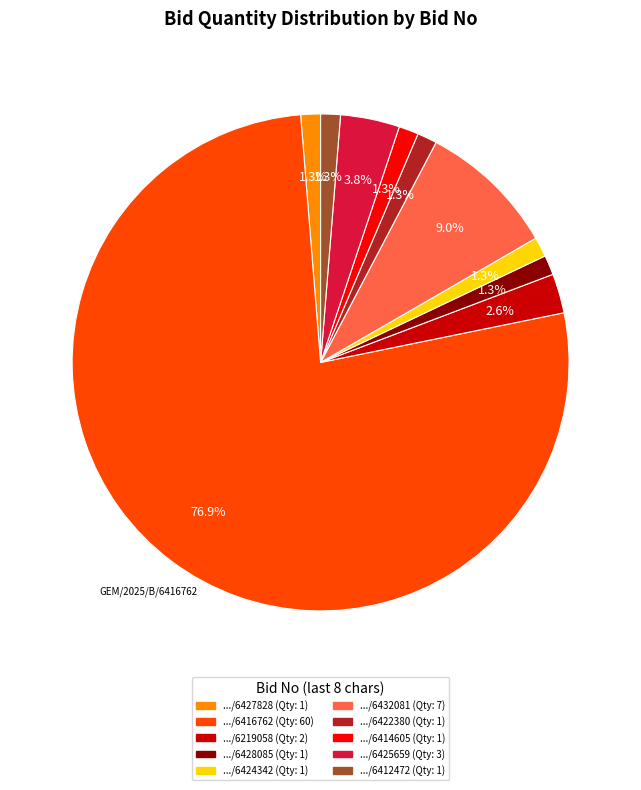

To the nearest percent, what is the difference between the largest and smallest slice percentages?

76%